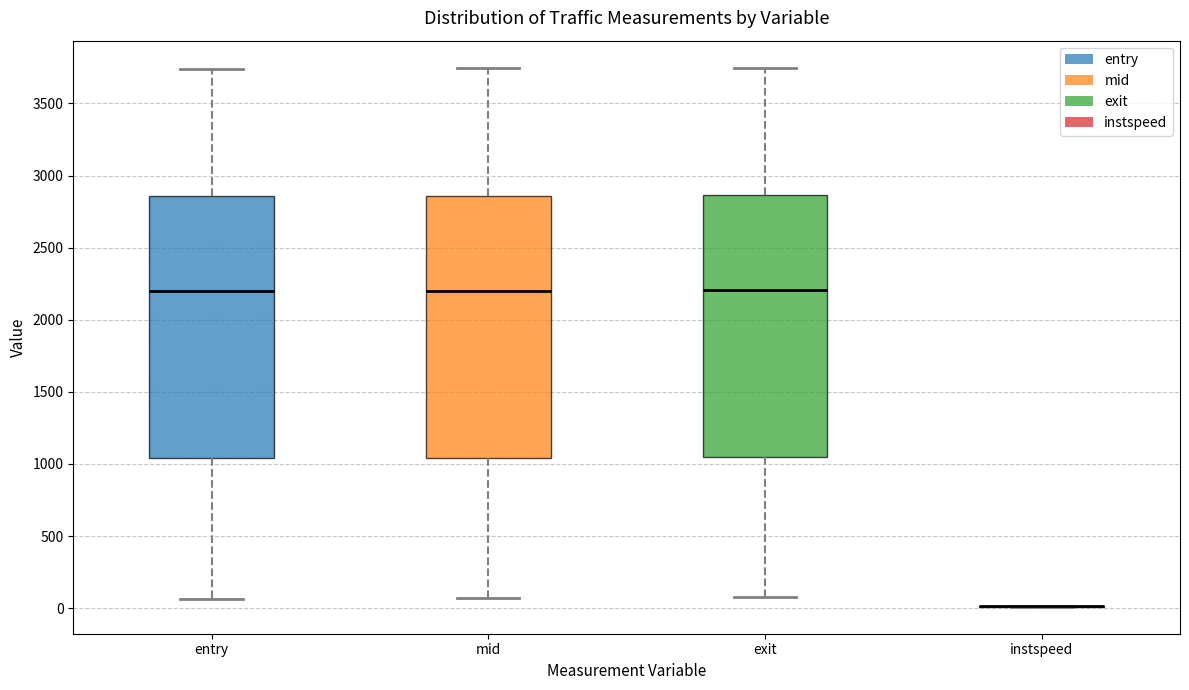

Reading left to right, transcribe this box plot: for each box, give where its median line is, the range the box spans, and where its two whiskers end, as read against the y-axis. The values are not printed on the chart, so give them approximately, as read against the axis.

entry: median 2200, box 1050 to 2850, whiskers 50 to 3750
mid: median 2200, box 1050 to 2850, whiskers 50 to 3750
exit: median 2200, box 1050 to 2850, whiskers 50 to 3750
instspeed: box collapsed to a line at 0, whiskers 0 to 0